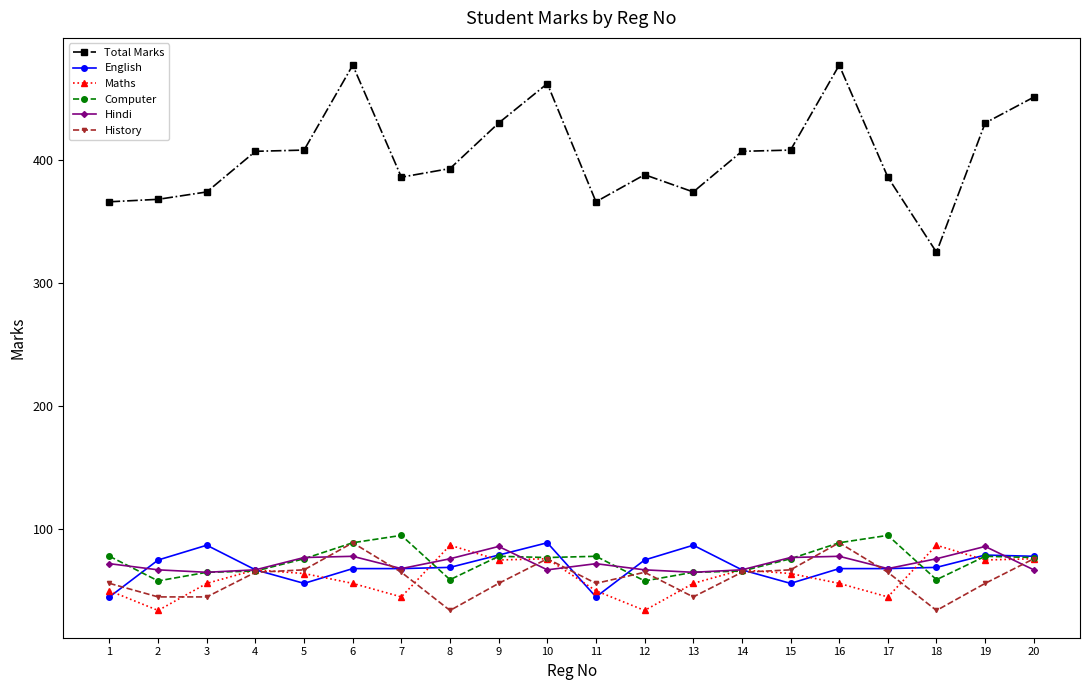

What is the value of the History point at the 3rd from the left?

45